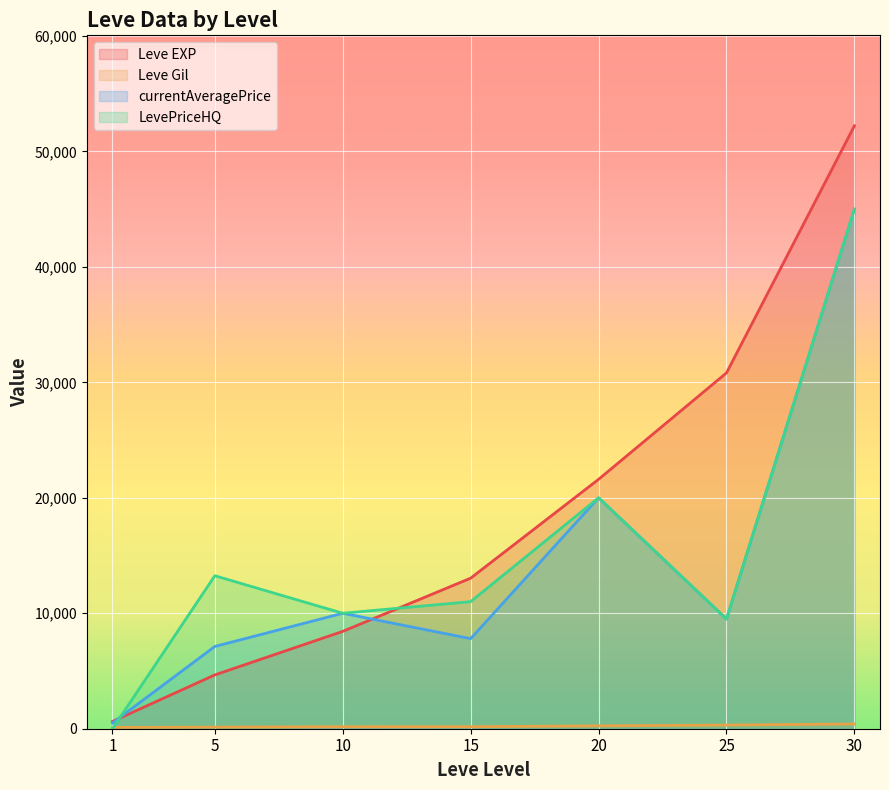

Which label corresponds to the smallest value in the chart?

1